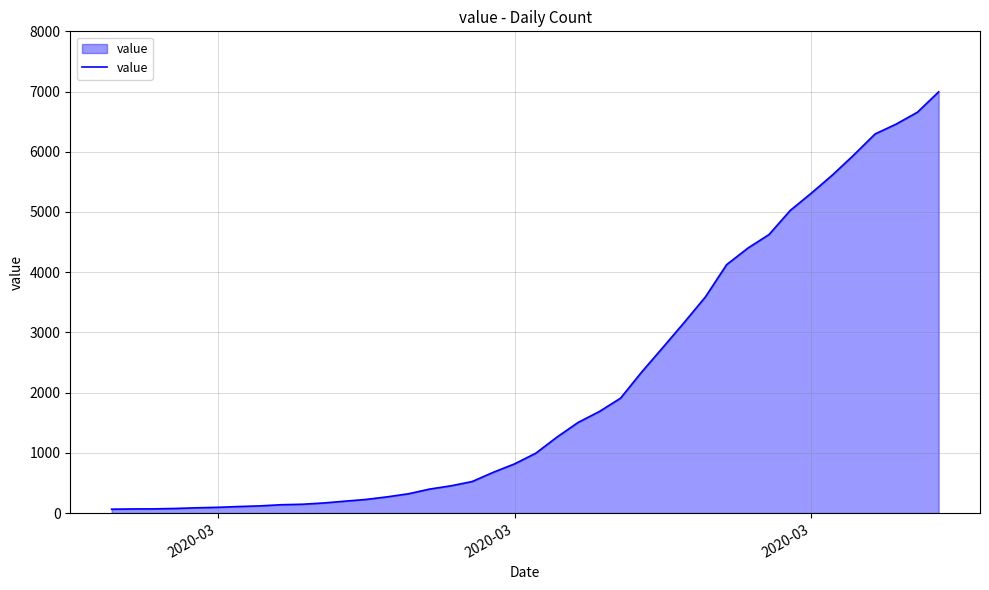

What is the difference between the maximum and minimum values?

6931